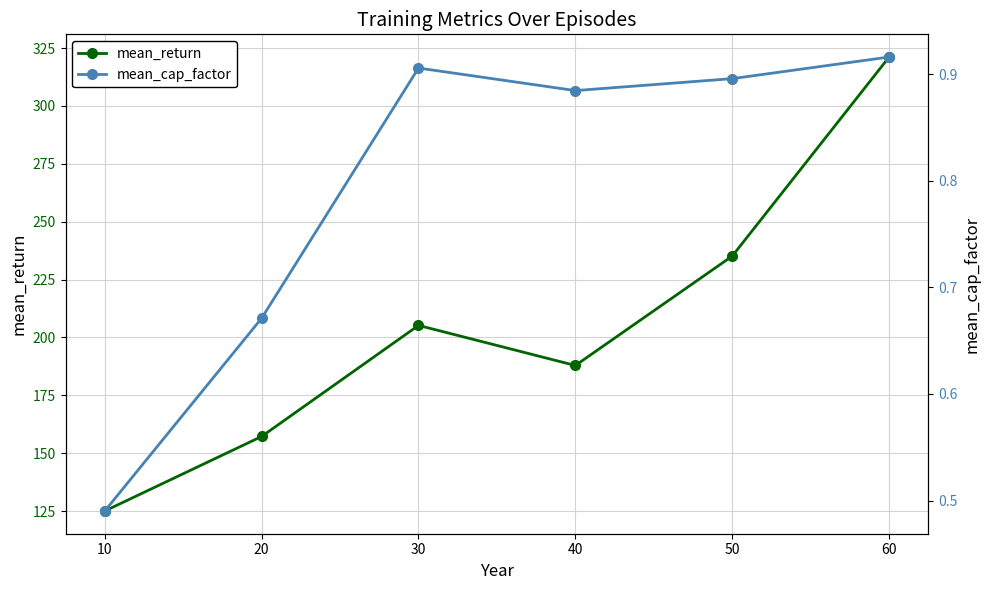

What is the minimum value for mean_return?

125.0